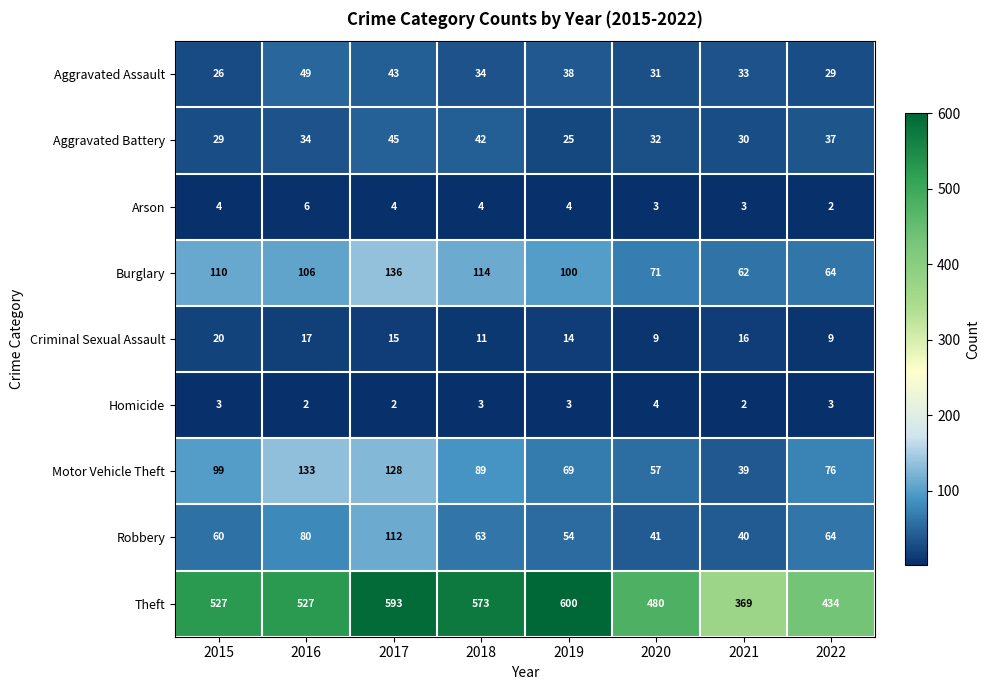

List the series in order of their peak value, lowest first.

Homicide, Arson, Criminal Sexual Assault, Aggravated Battery, Aggravated Assault, Robbery, Motor Vehicle Theft, Burglary, Theft